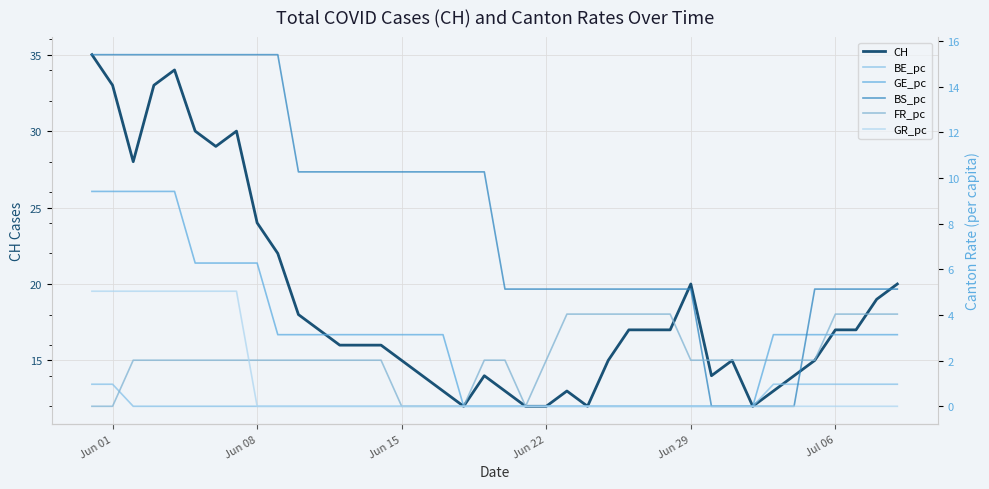

What is the minimum value for CH?

12